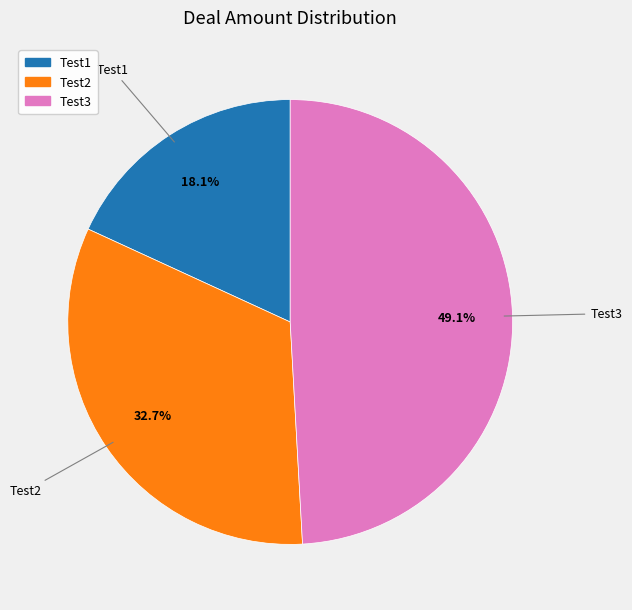

The Test2 slice represents 33% of the pie. True or false?

True